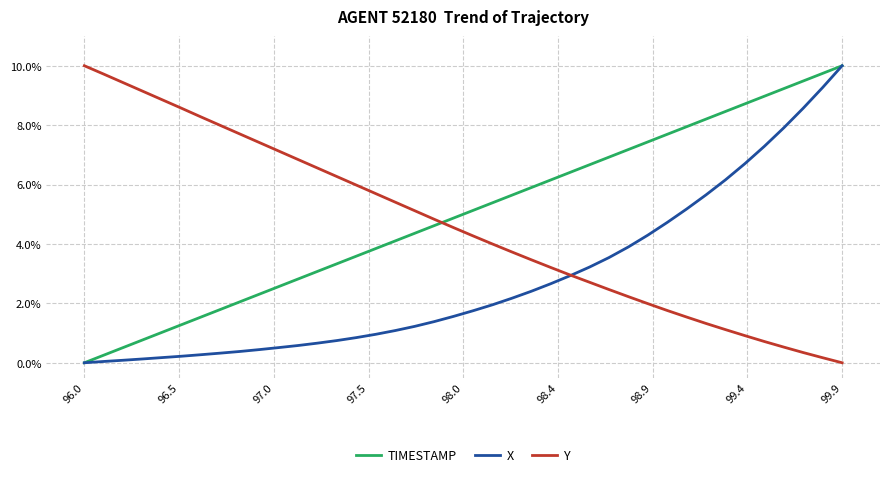

True or false: X and Y cross at least once.

True